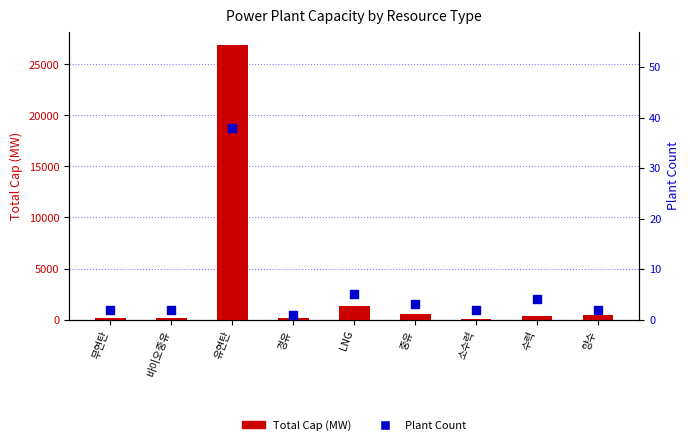

Which series contains the highest Y value?

Total Cap (MW)